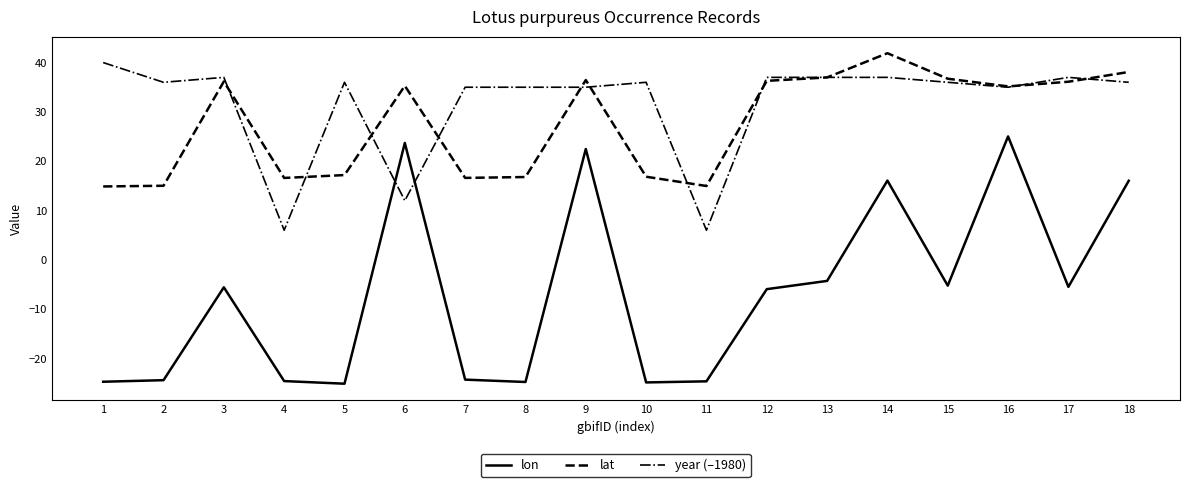

True or false: lon and year (–1980) cross at least once.

True